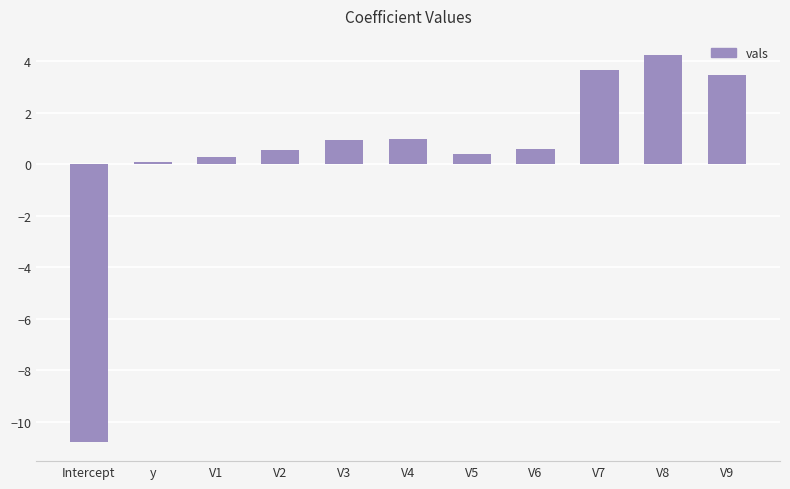

Which category has the lowest value across all series?

Intercept